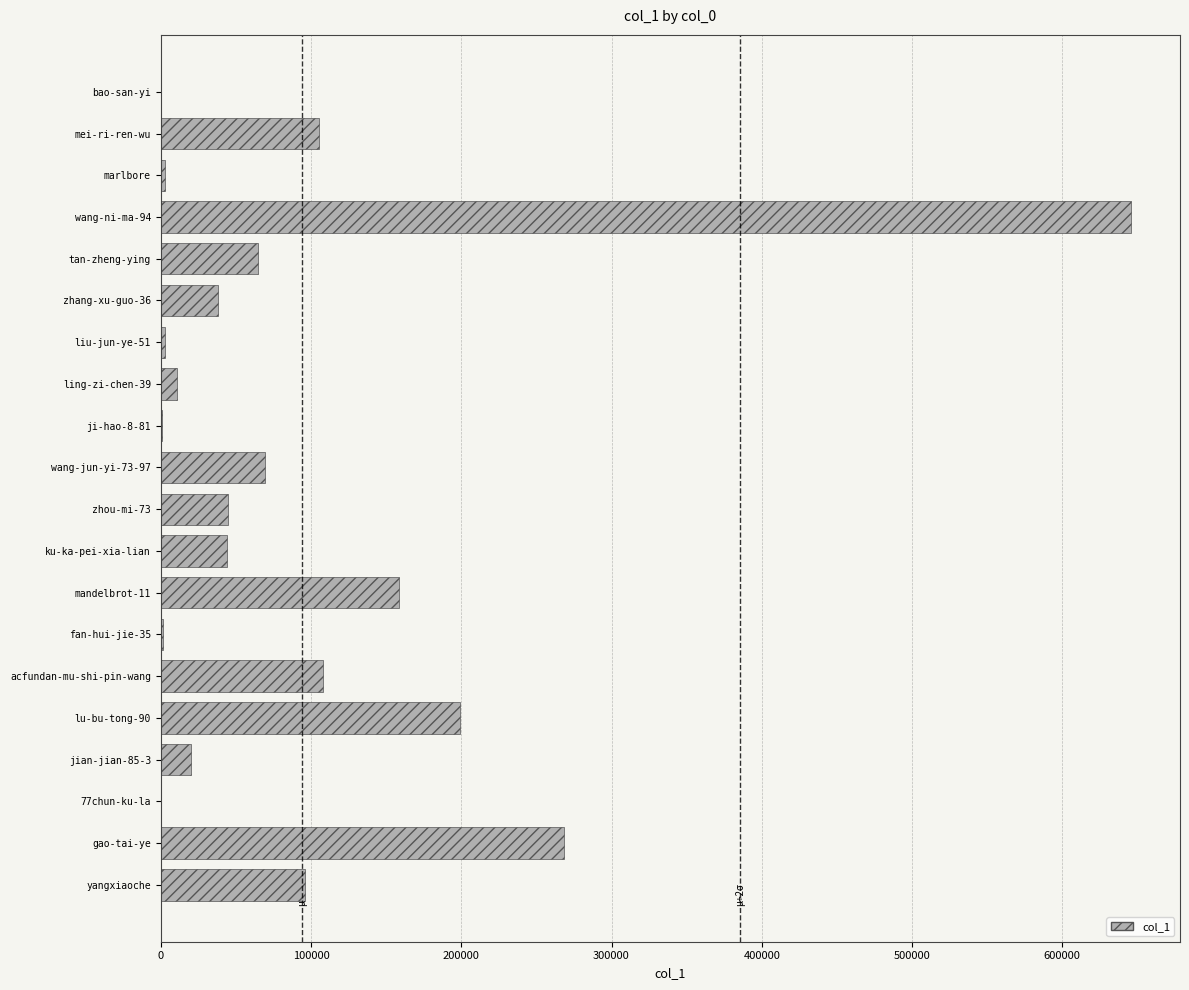

Which has a higher value, 77chun-ku-la or ku-ka-pei-xia-lian?

ku-ka-pei-xia-lian